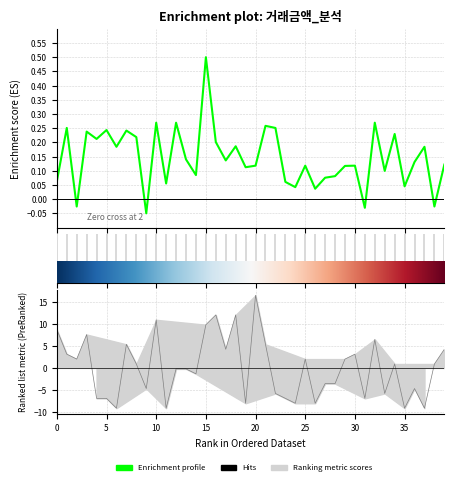

What is the label of the 16th point from the left?

15